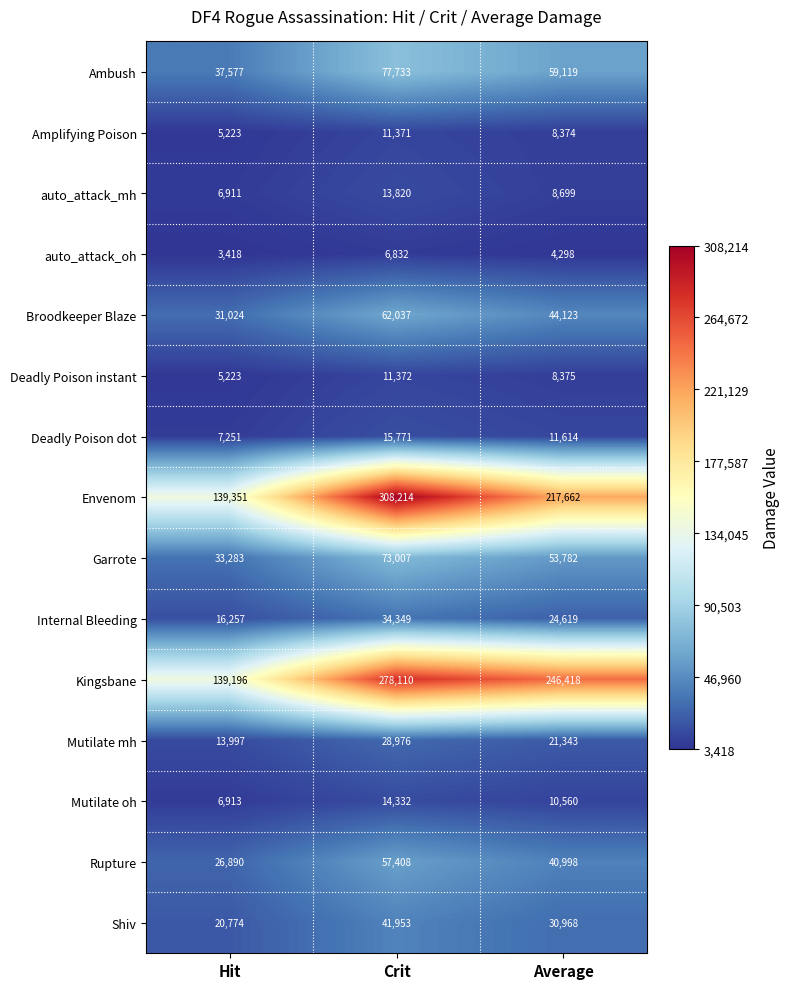

Where does the Deadly Poison instant series first go above 8375?

Crit